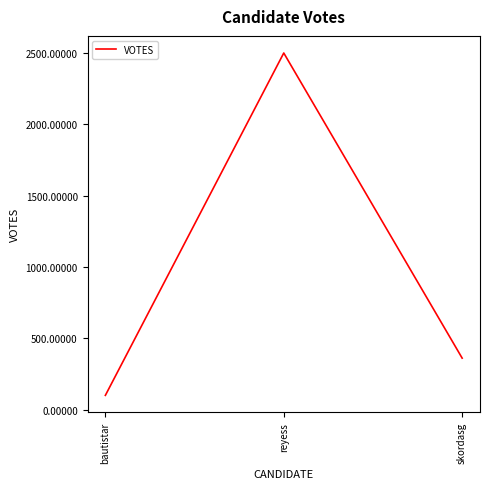

What is the difference between the maximum and second lowest values?

2140